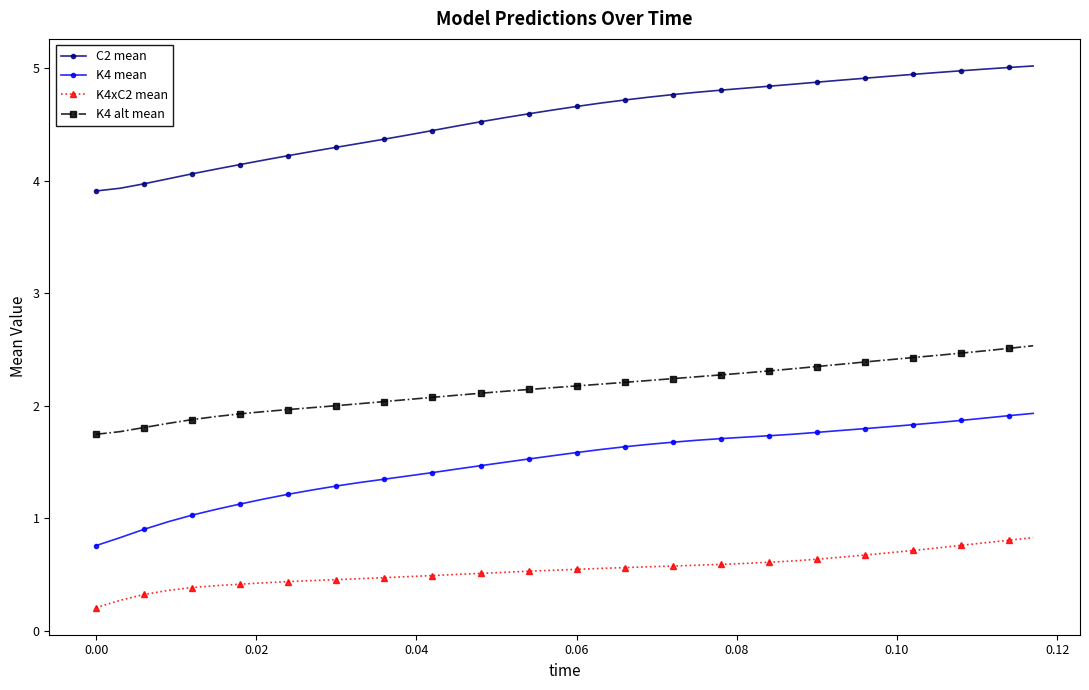

Rank the series by their average value, from lowest to highest.

K4xC2 mean, K4 mean, K4 alt mean, C2 mean